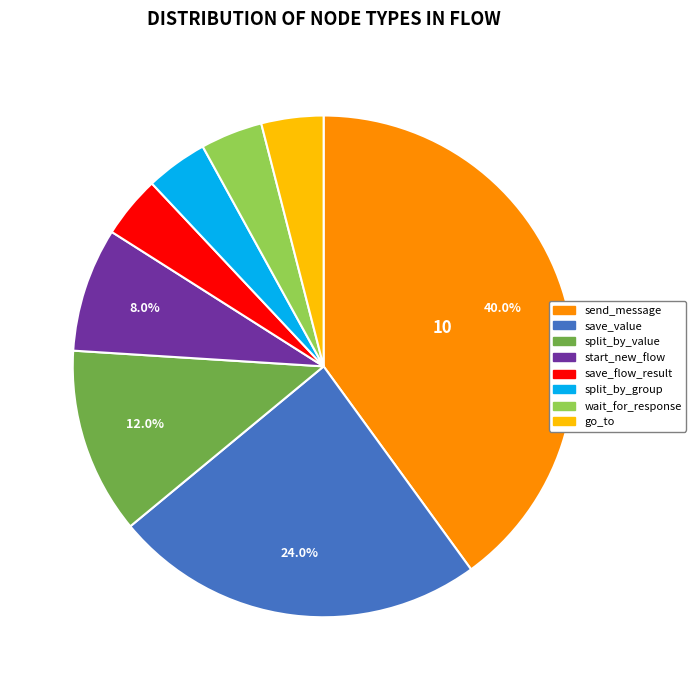

Do wait_for_response and split_by_value together represent more than half of the pie?

No